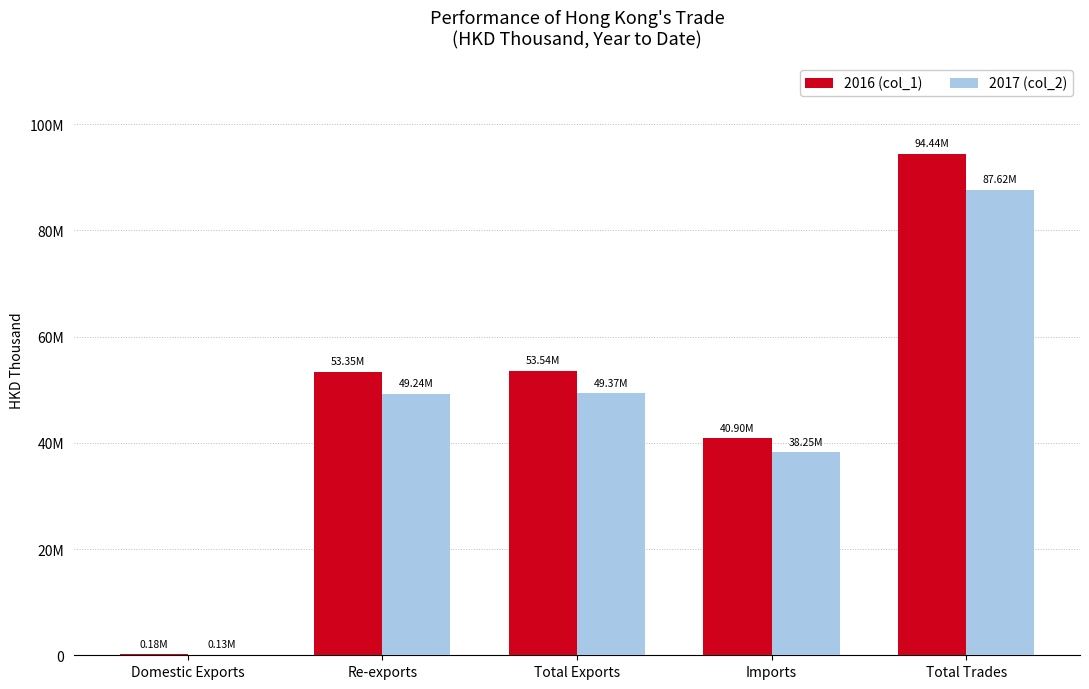

At Re-exports, list the series in order from smallest to largest.

2017 (col_2), 2016 (col_1)